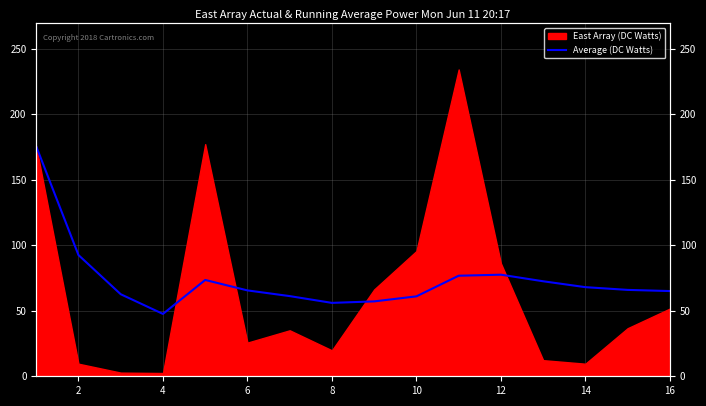

The value at 12 is 38.0. True or false?

False